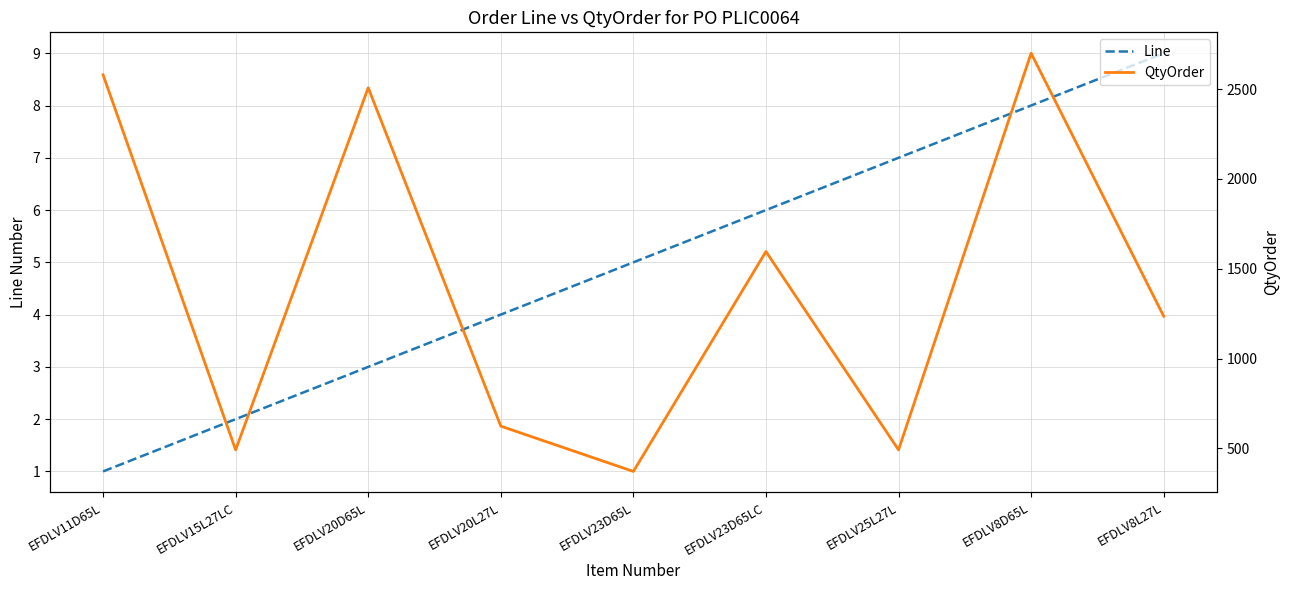

At which category is the sum across all series the highest?

EFDLV8D65L